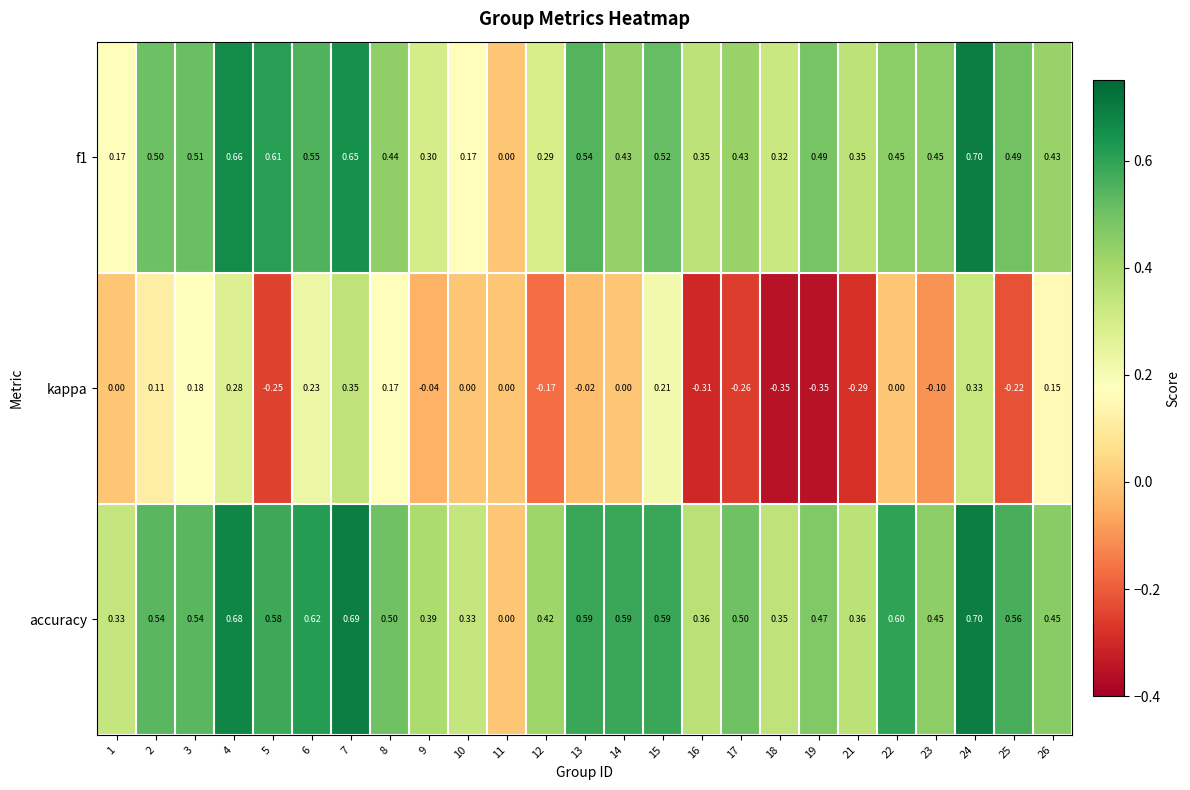

Which series changed the most between 2 and 7?

kappa